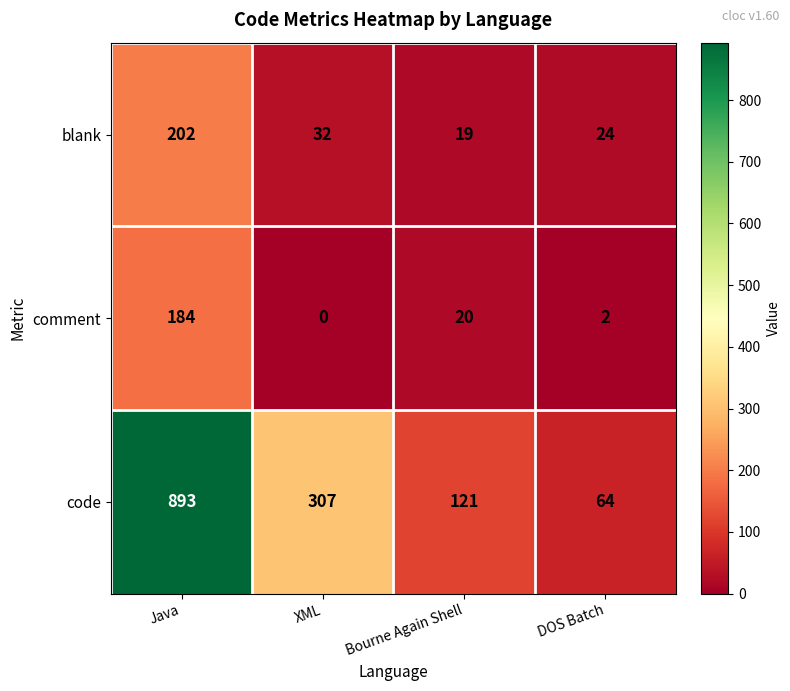

Which series changed the most between Java and Bourne Again Shell?

code